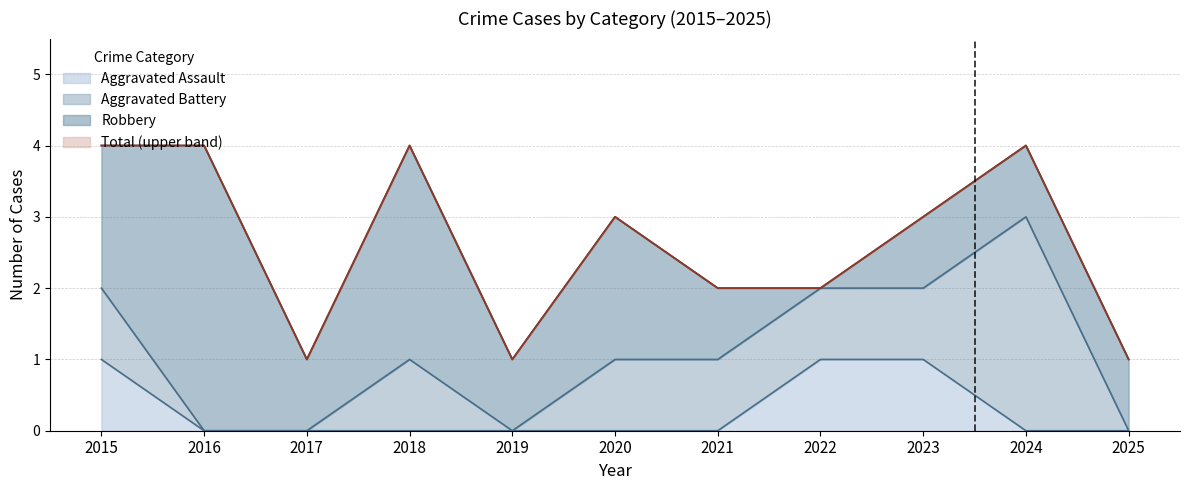

True or false: Aggravated Assault has a value of -1 at 2025.

False